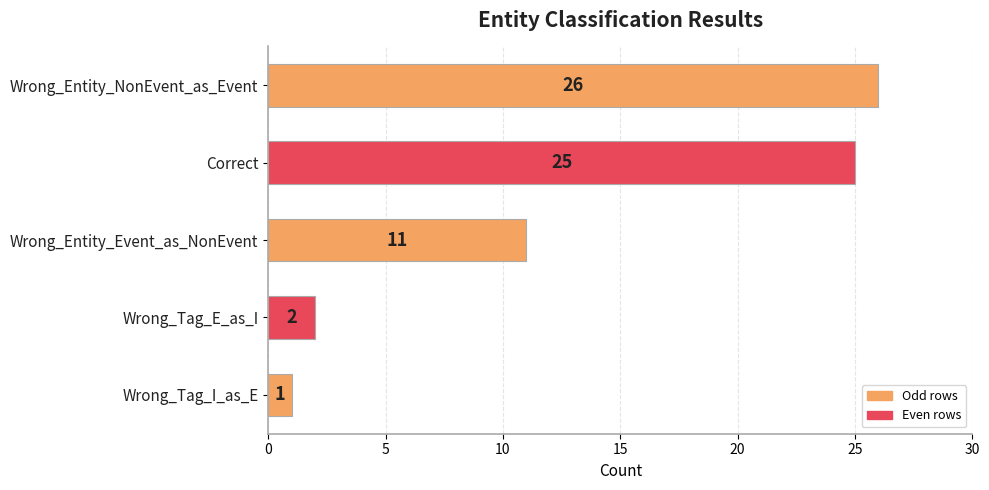

At which label is the value closest to 13?

Wrong_Entity_Event_as_NonEvent